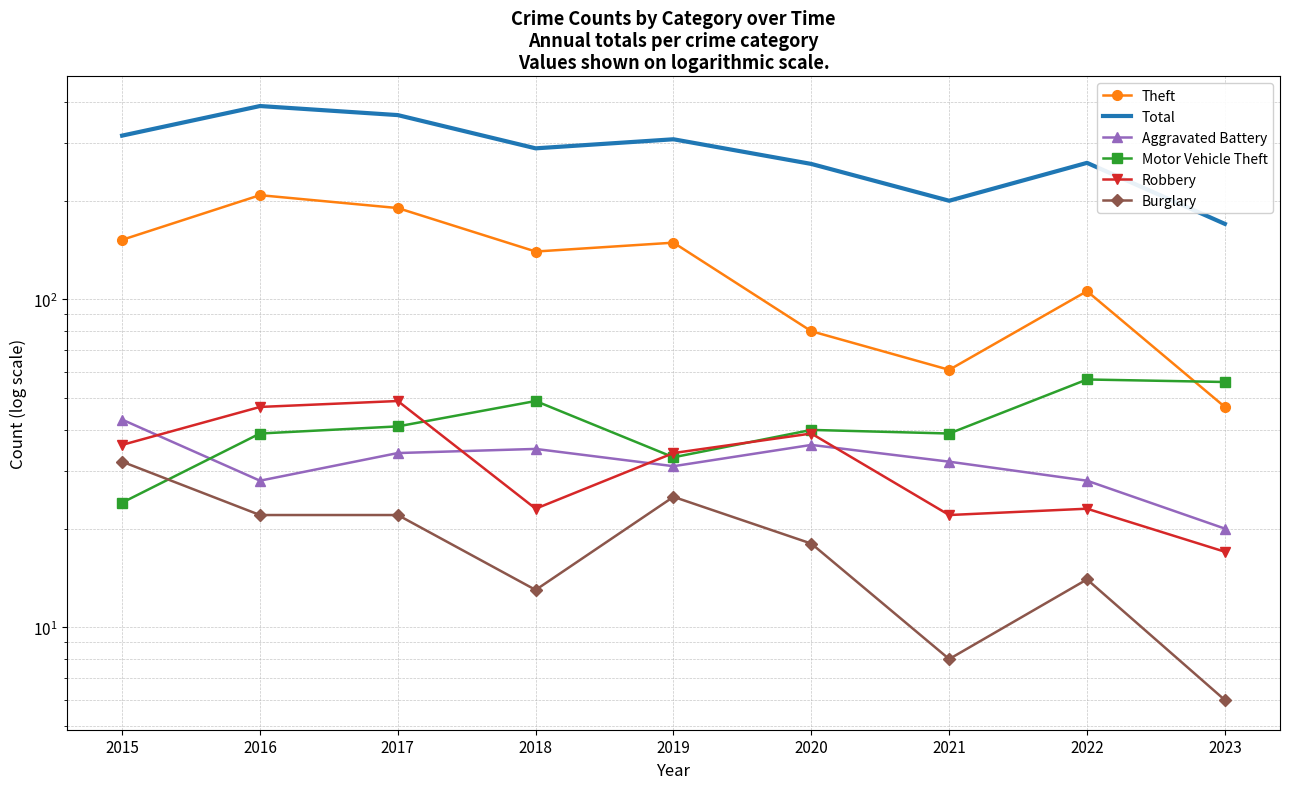

What is the value of the Total point at the 6th from the left?

259